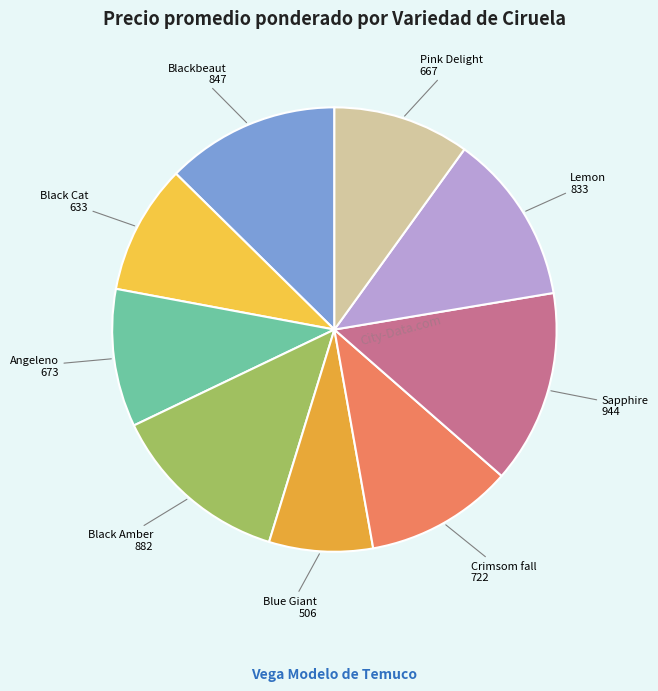

How many slices are in this pie chart?

9